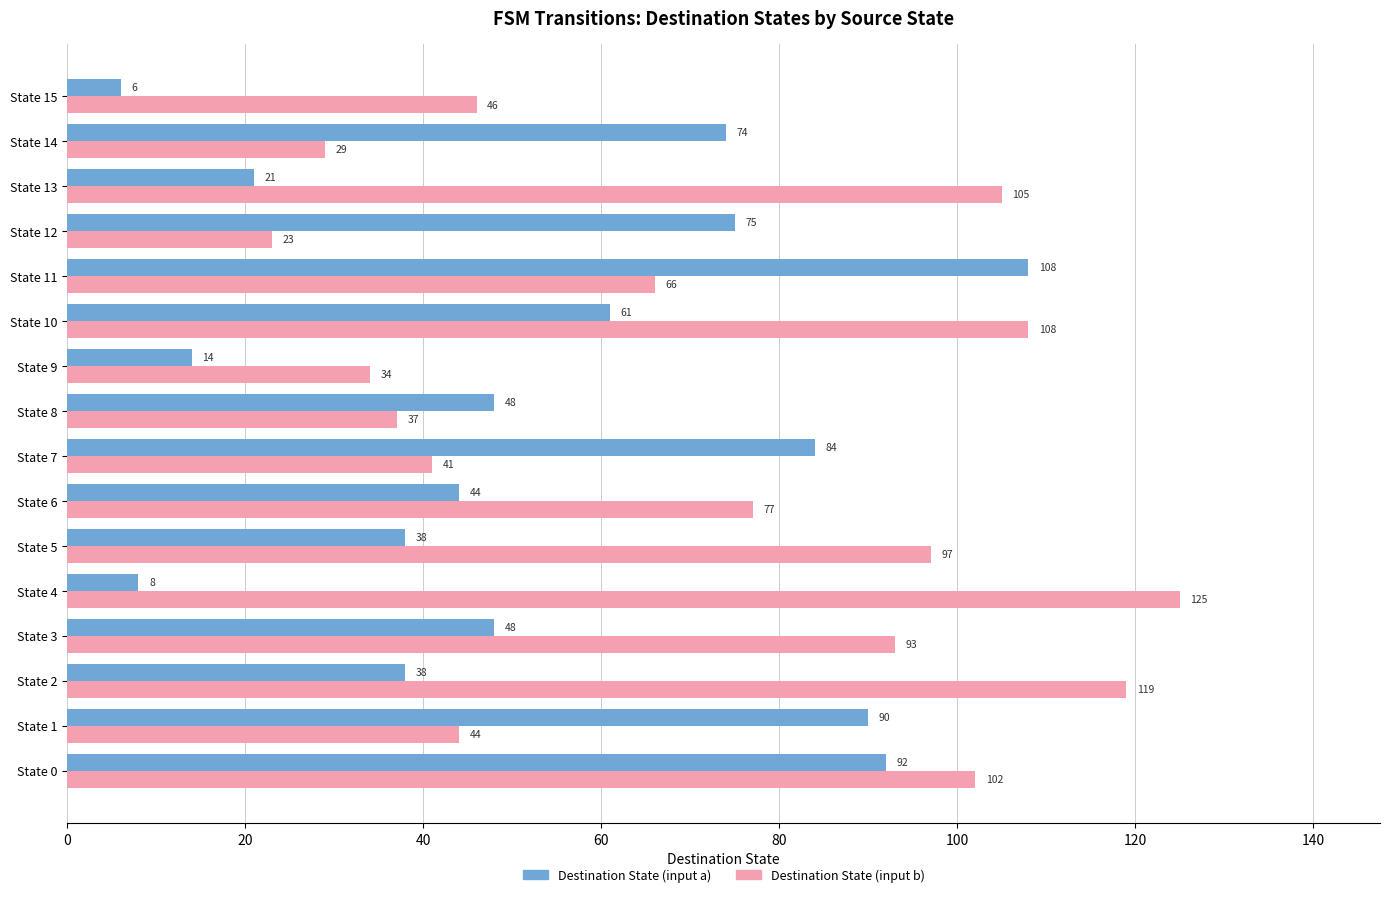

What is the maximum value shown in the chart?

125